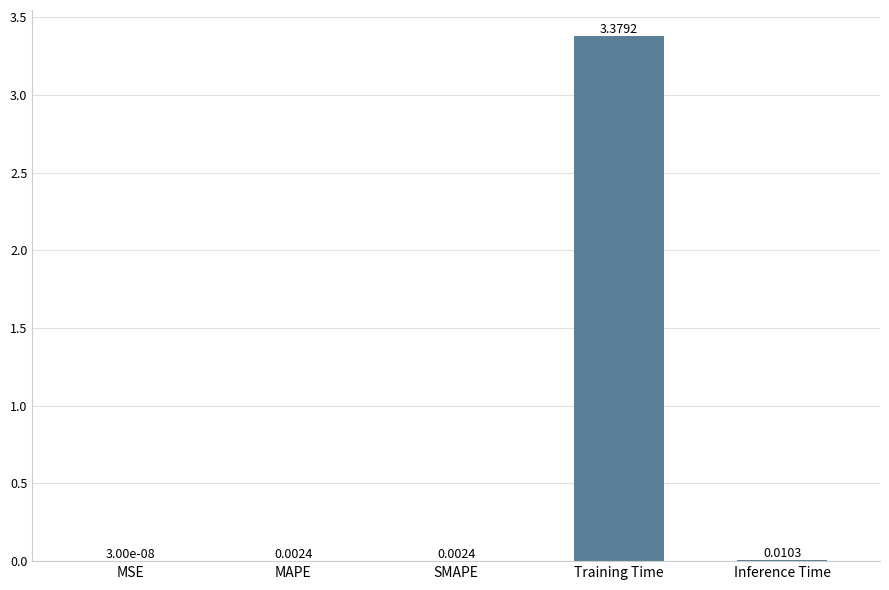

Are the bars horizontal?

No